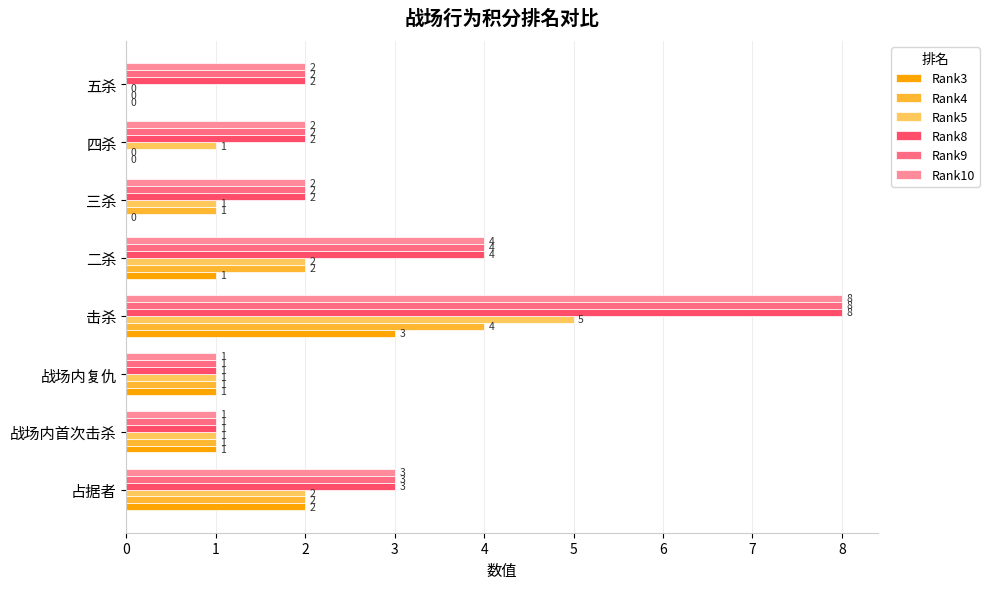

How many data points does each series have?

8